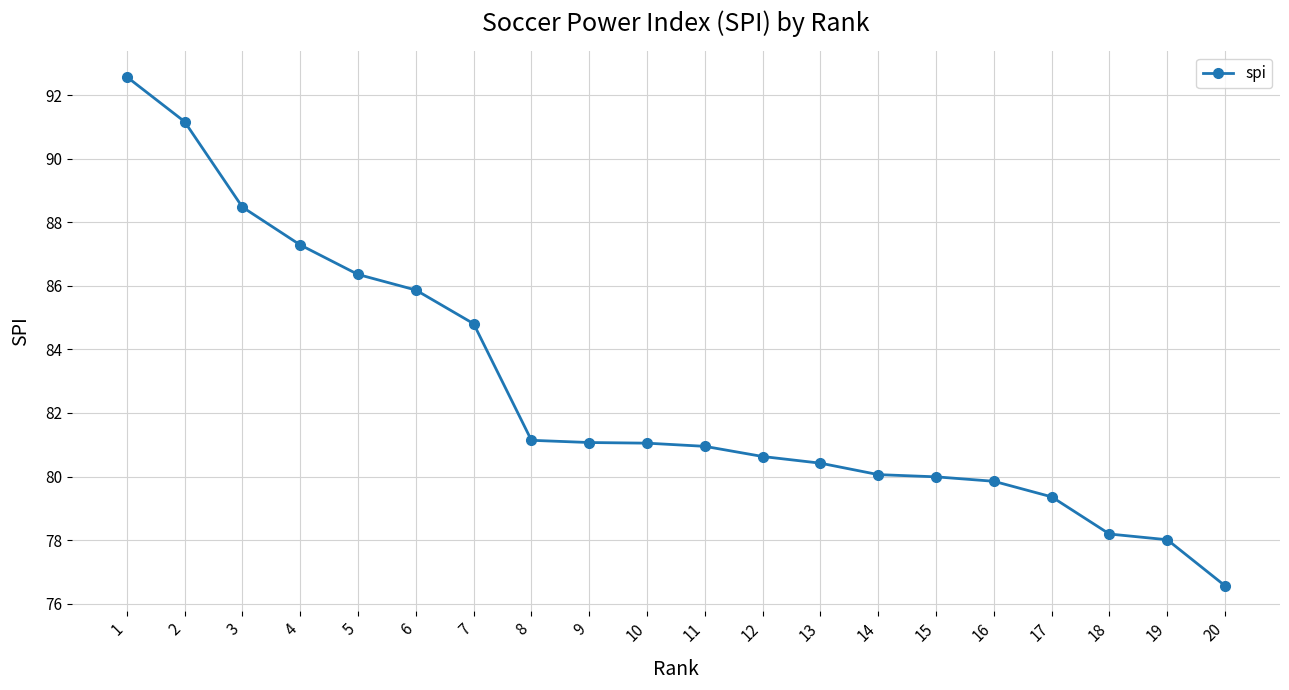

Is it true that the value at 4 is 87.3?

True